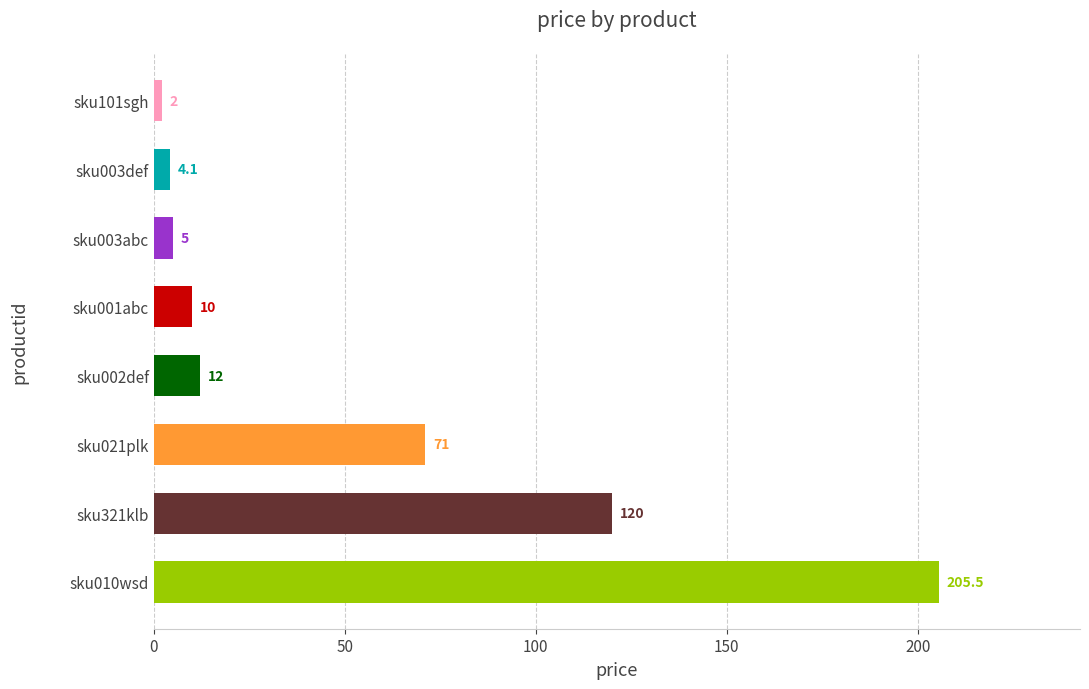

How many data points does each series have?

8